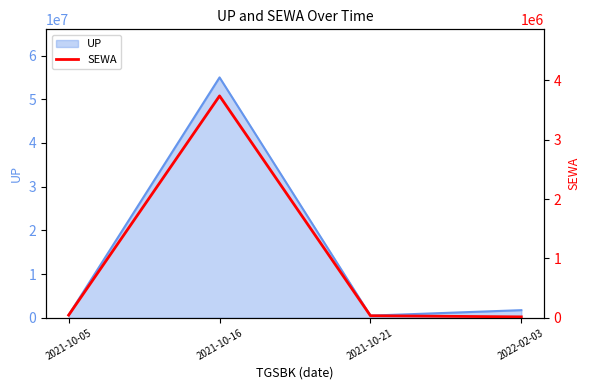

What is the sum of all values?

3836500